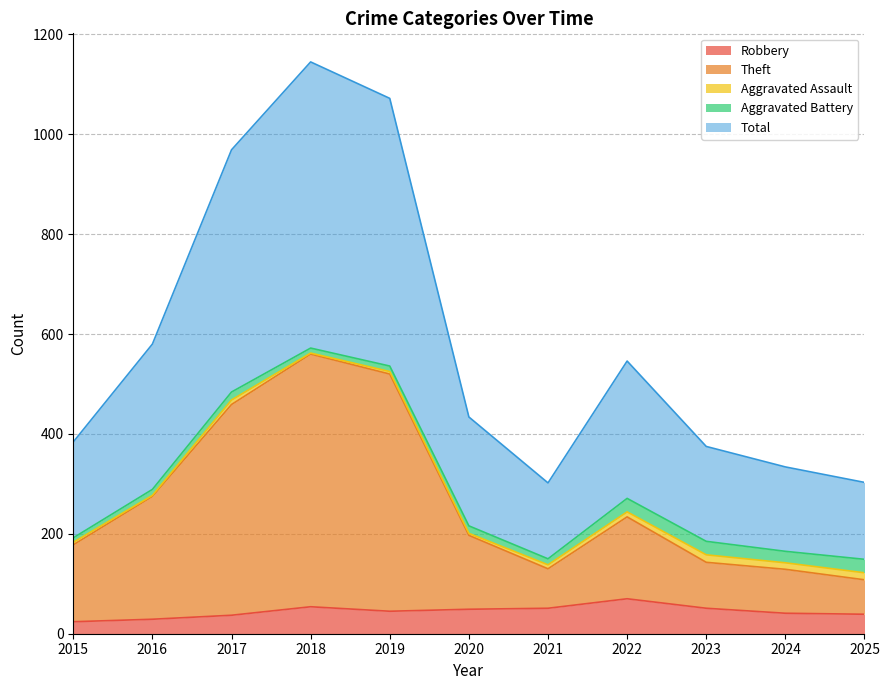

The Robbery series shows 116 at 2022. True or false?

False